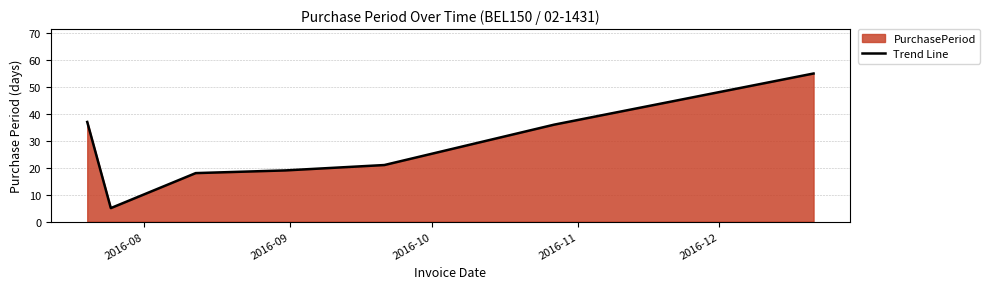

What is the maximum value shown in the chart?

55